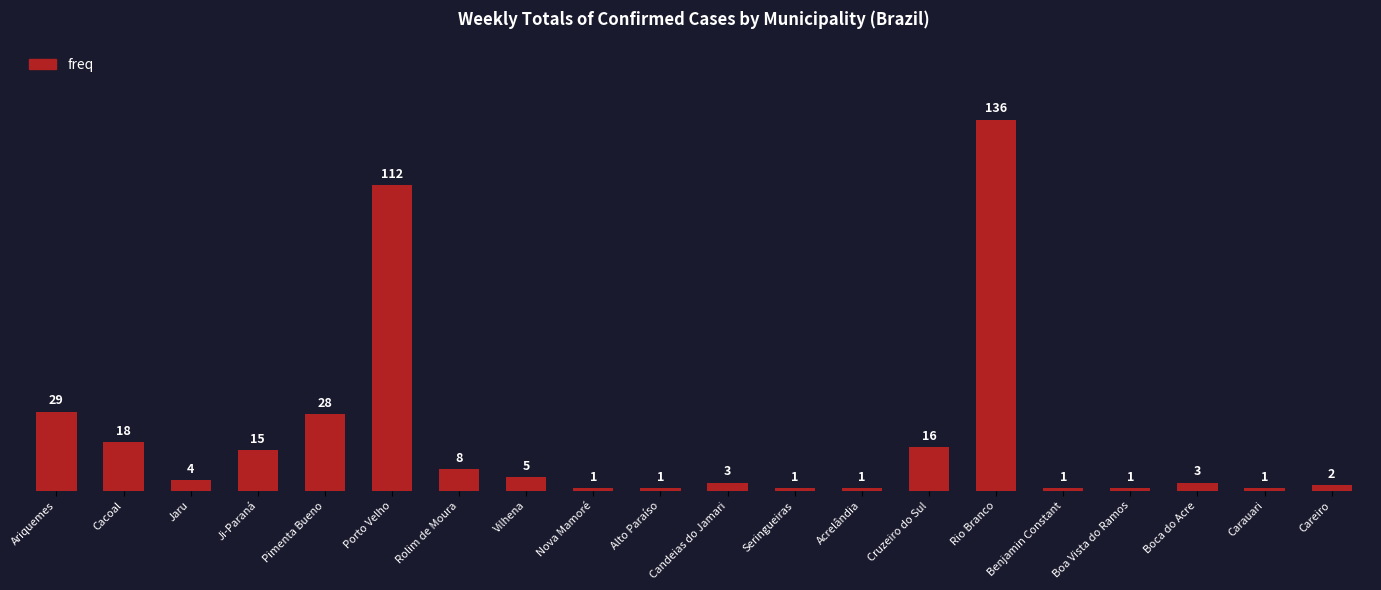

What is the change in value from Rolim de Moura to Carauari?

-7